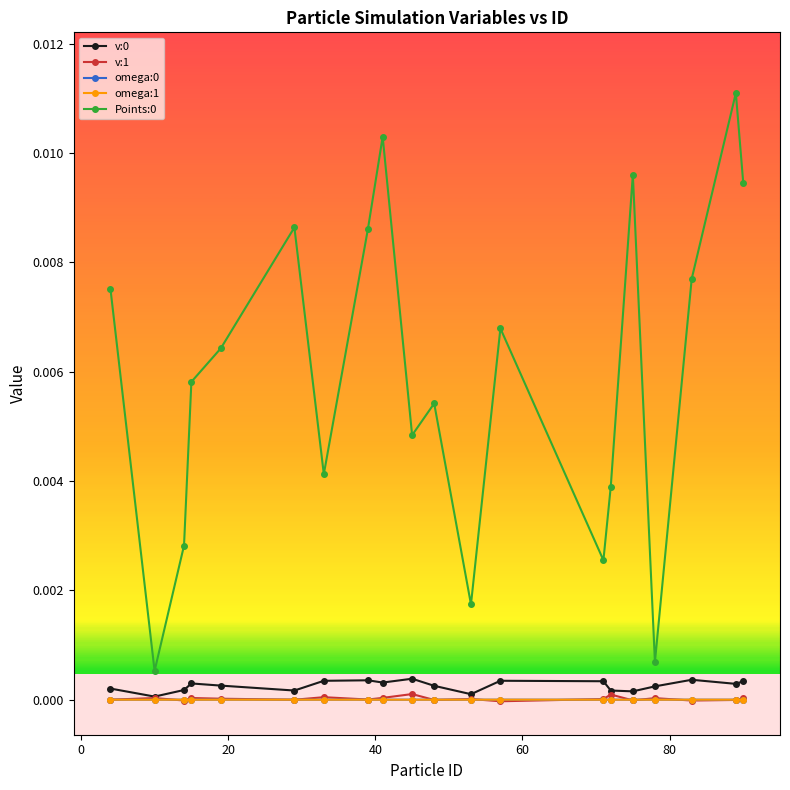

In Points:0, how many points are lower than both neighbors (excluding endpoints)?

6